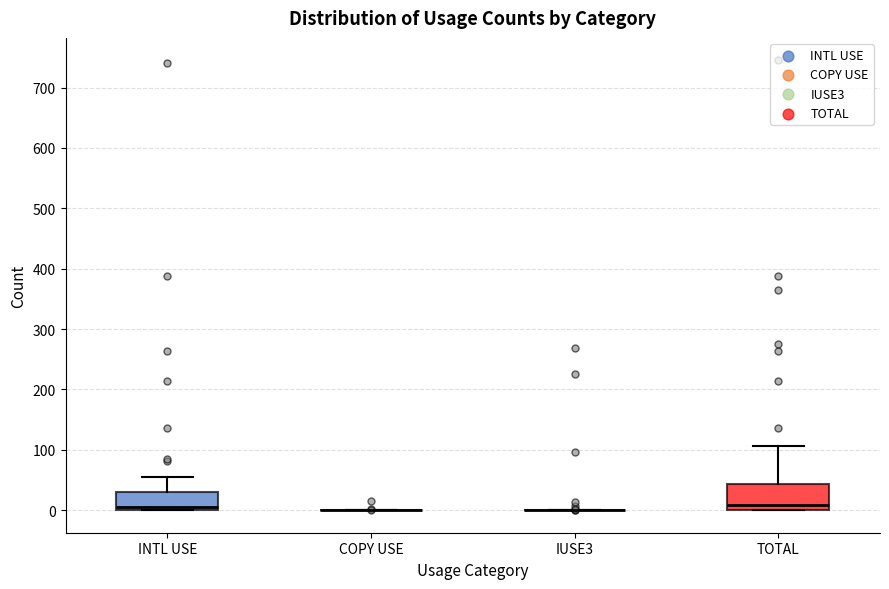

Reading left to right, read every box against the y-axis: the position of its median line, the range the box covers, and the ends of its whiskers. The values are not printed on the chart, so give them approximately, as read against the axis.

INTL USE: median 10, box 0 to 30, whiskers 0 to 60
COPY USE: box collapsed to a line at 0, whiskers 0 to 0
IUSE3: box collapsed to a line at 0, whiskers 0 to 0
TOTAL: median 10, box 0 to 40, whiskers 0 to 110